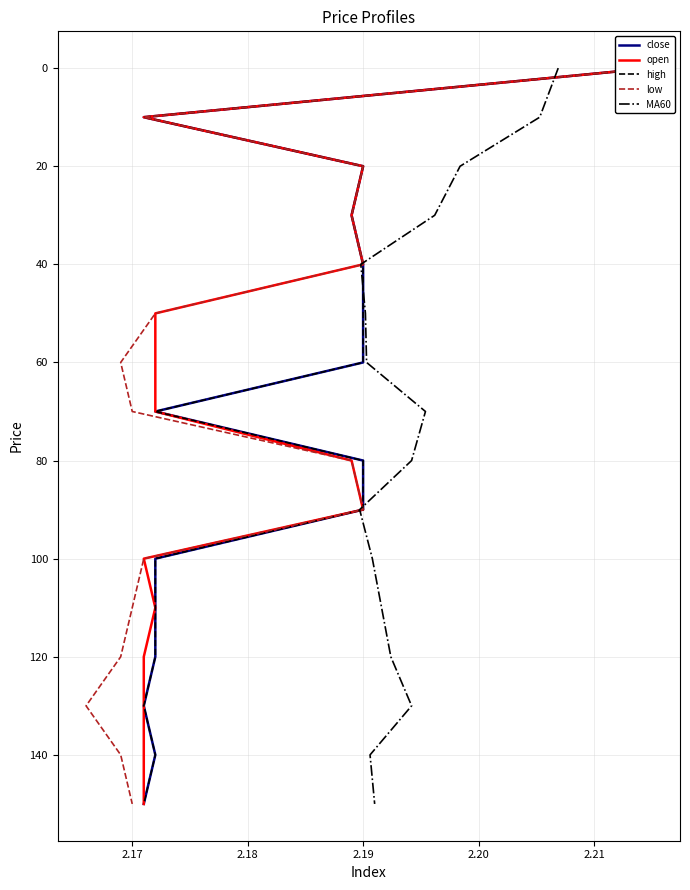

Is this an area chart (filled region under the line)?

No